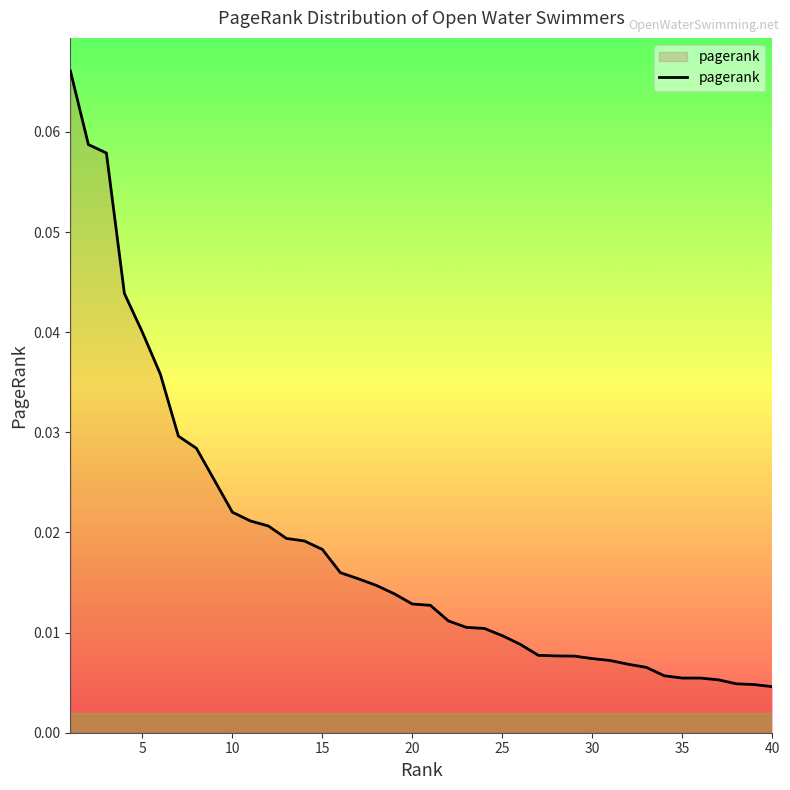

How many lines are shown in the chart?

1